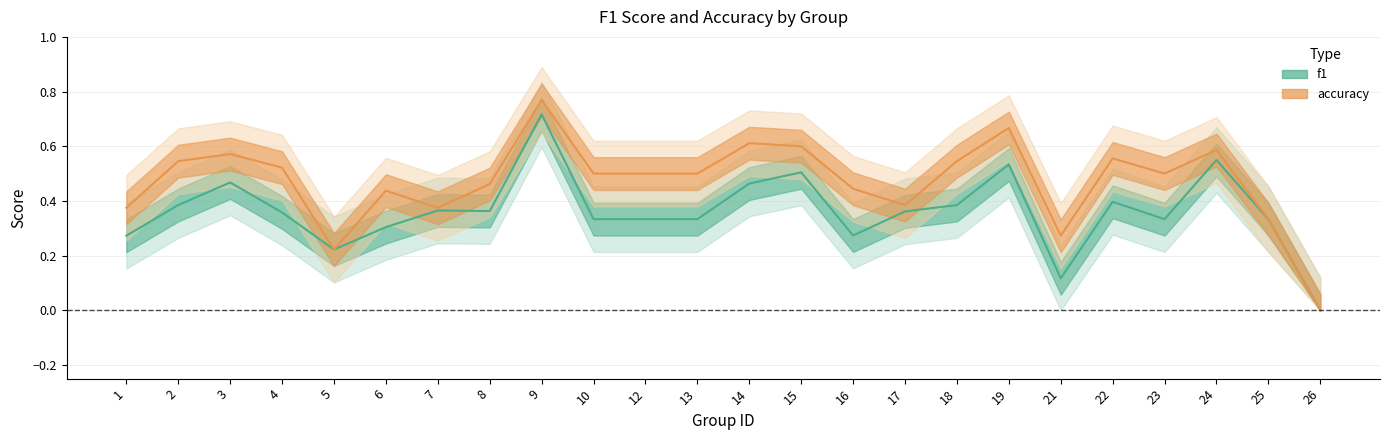

How many lines are shown in the chart?

2